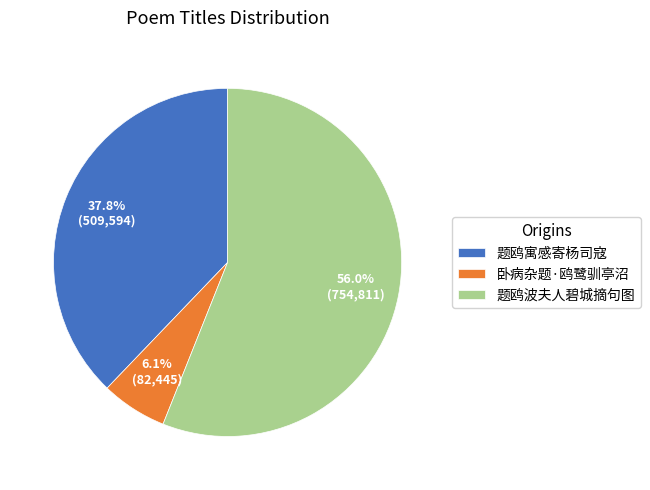

What is the ratio of the value at 卧病杂题·鸥鹭驯亭沼 to the value at 题鸥寓感寄杨司寇?

0.2